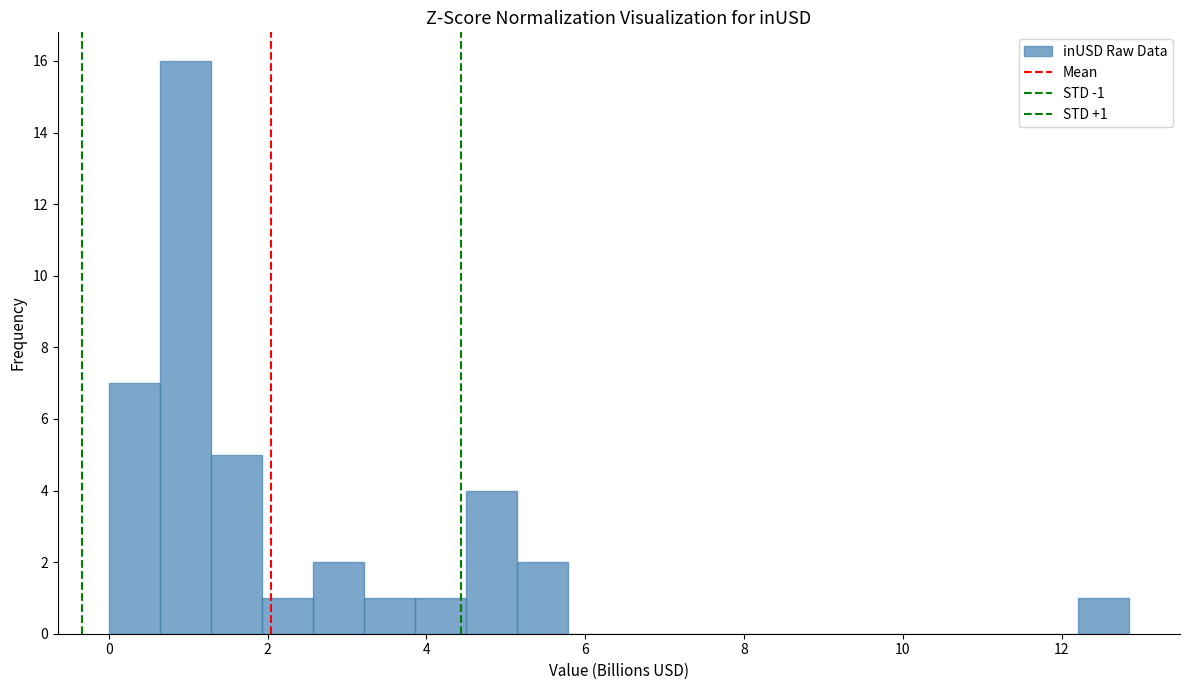

Read against the x-axis, roughly where is the centre of the tallest bar?

1.0